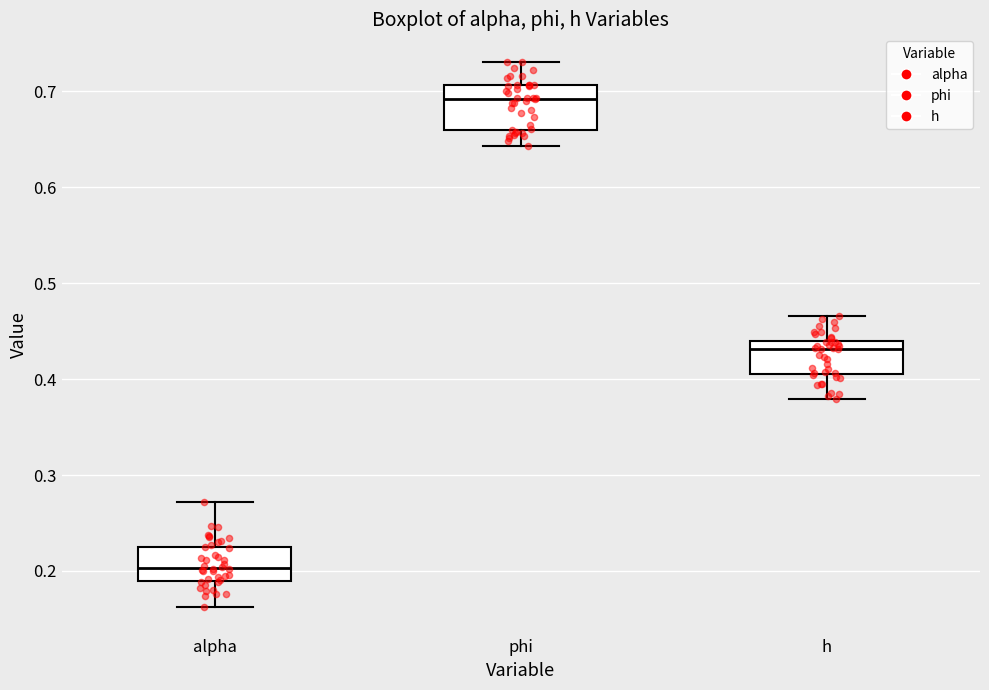

Comparing the boxes themselves (not the whiskers), which one is the tallest?

phi